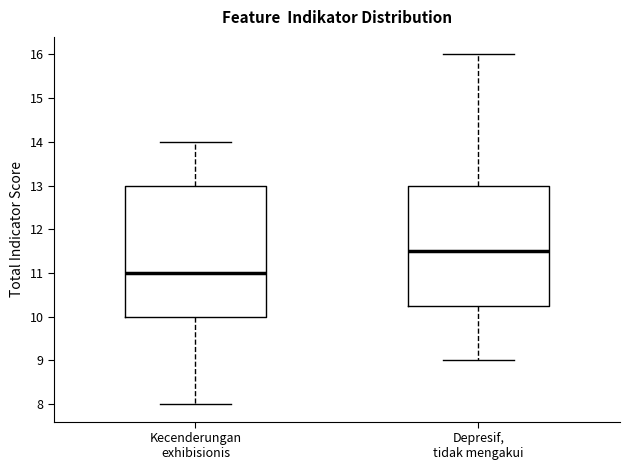

Which box is the tallest, from its lower edge to its upper edge?

Kecenderungan exhibisionis